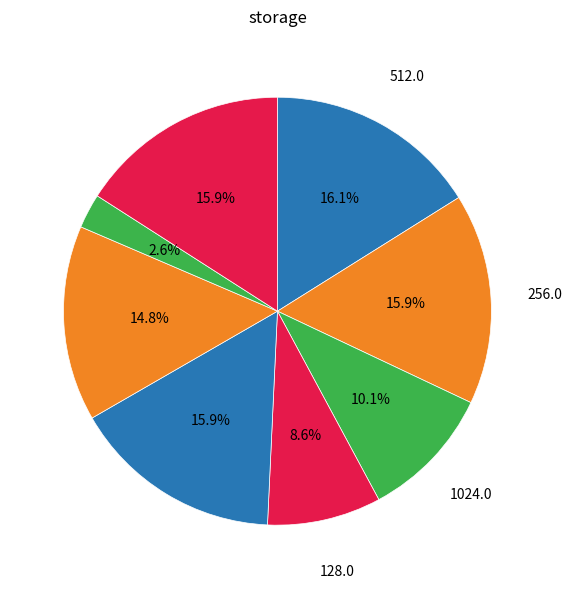

Count the number of slices in the pie.

8